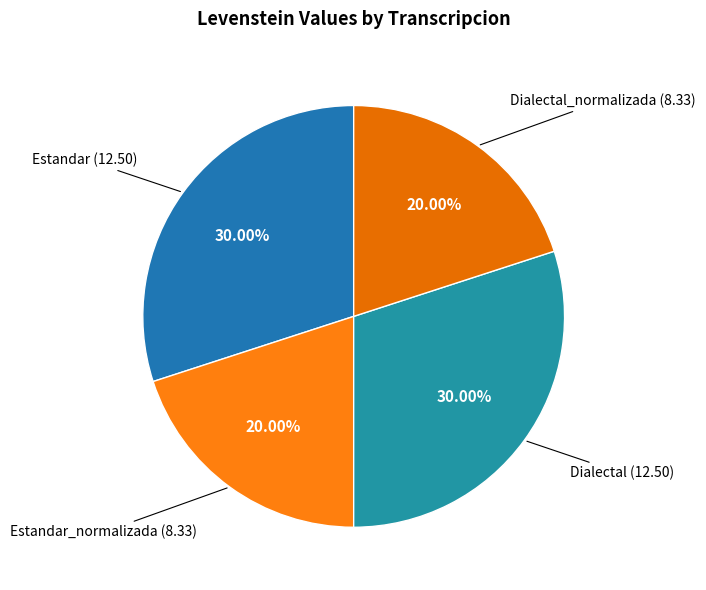

To the nearest percent, what is the difference between the largest and smallest slice percentages?

10%